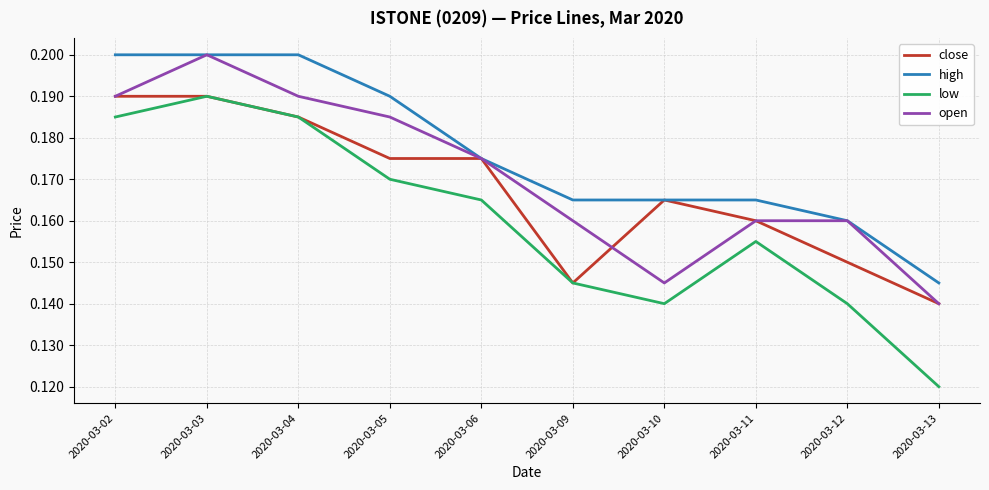

Where is low nearest to the value 0?

2020-03-13